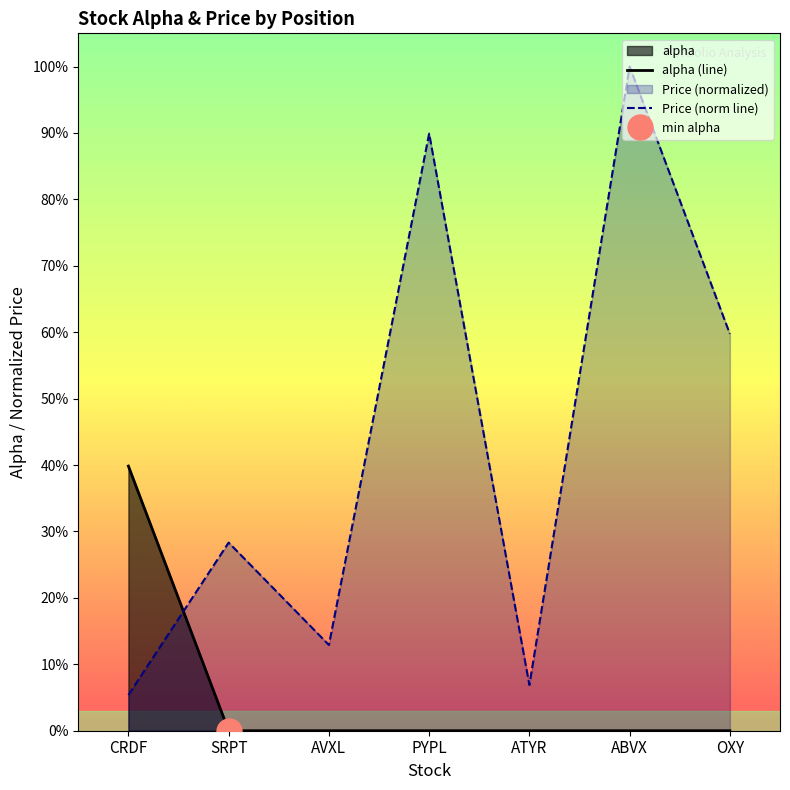

Which series ends up on top after the final intersection of Price (norm line) and alpha (line)?

Price (norm line)